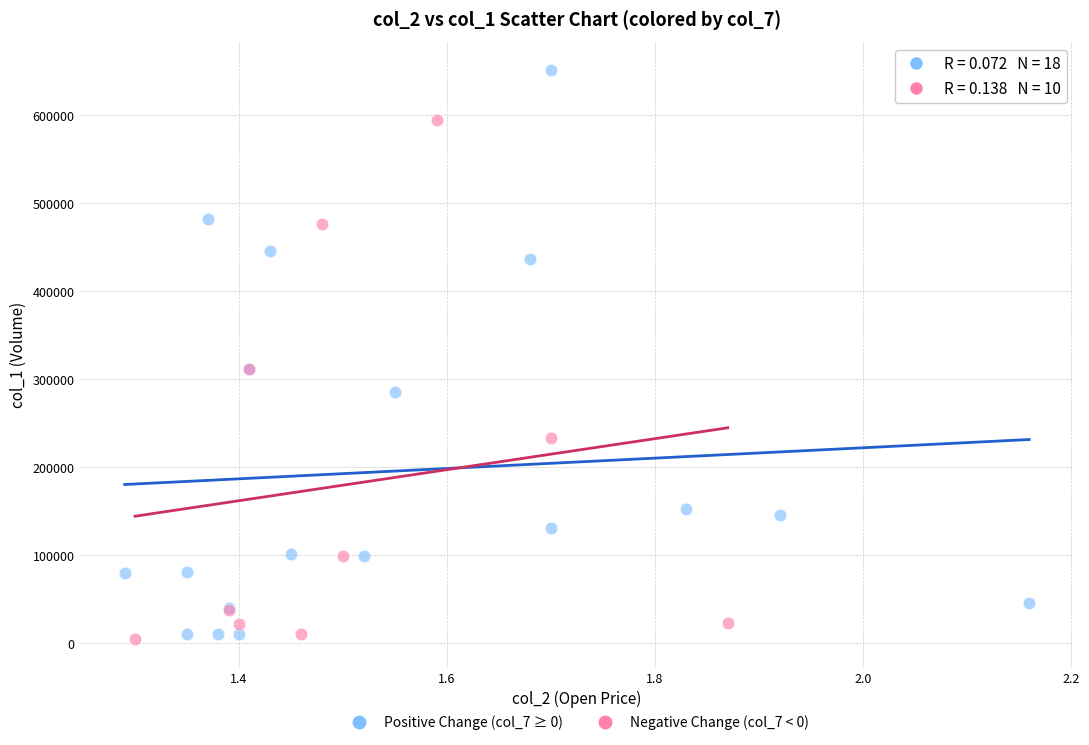

Which series has the widest spread of Y values?

Positive Change (col_7 ≥ 0)